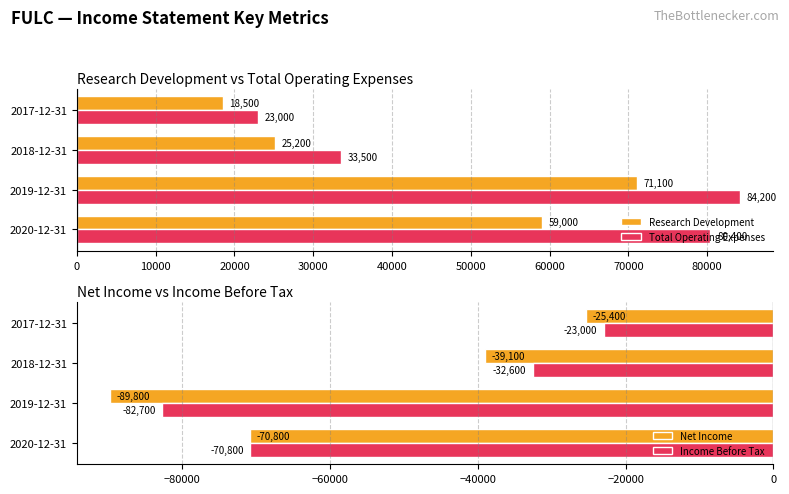

What is the approximate value of Net Income at 2017-12-31, to the nearest 100?

-25400